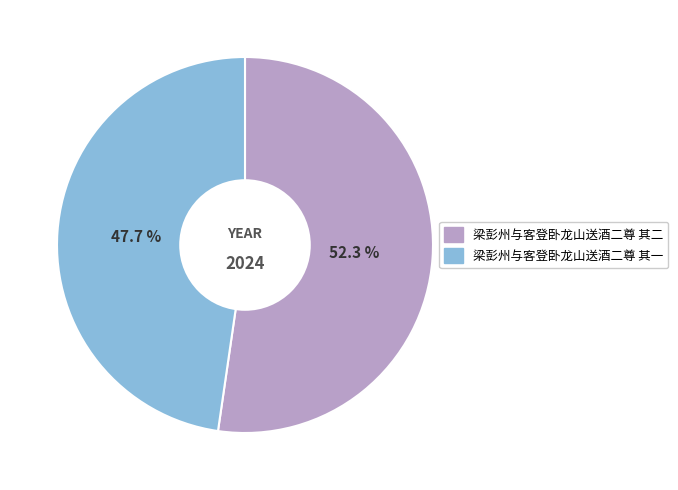

Is the sum of 梁彭州与客登卧龙山送酒二尊 其二 and 梁彭州与客登卧龙山送酒二尊 其一 greater than half?

Yes